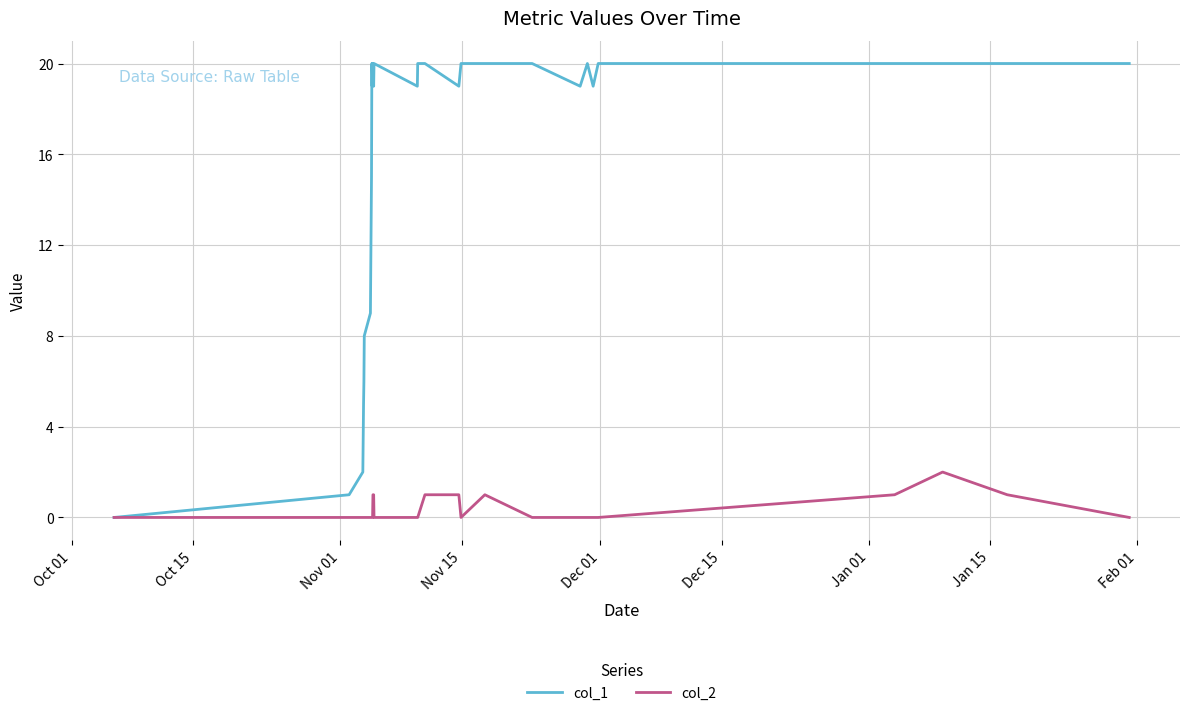

List the series in order of their peak value, lowest first.

col_2, col_1